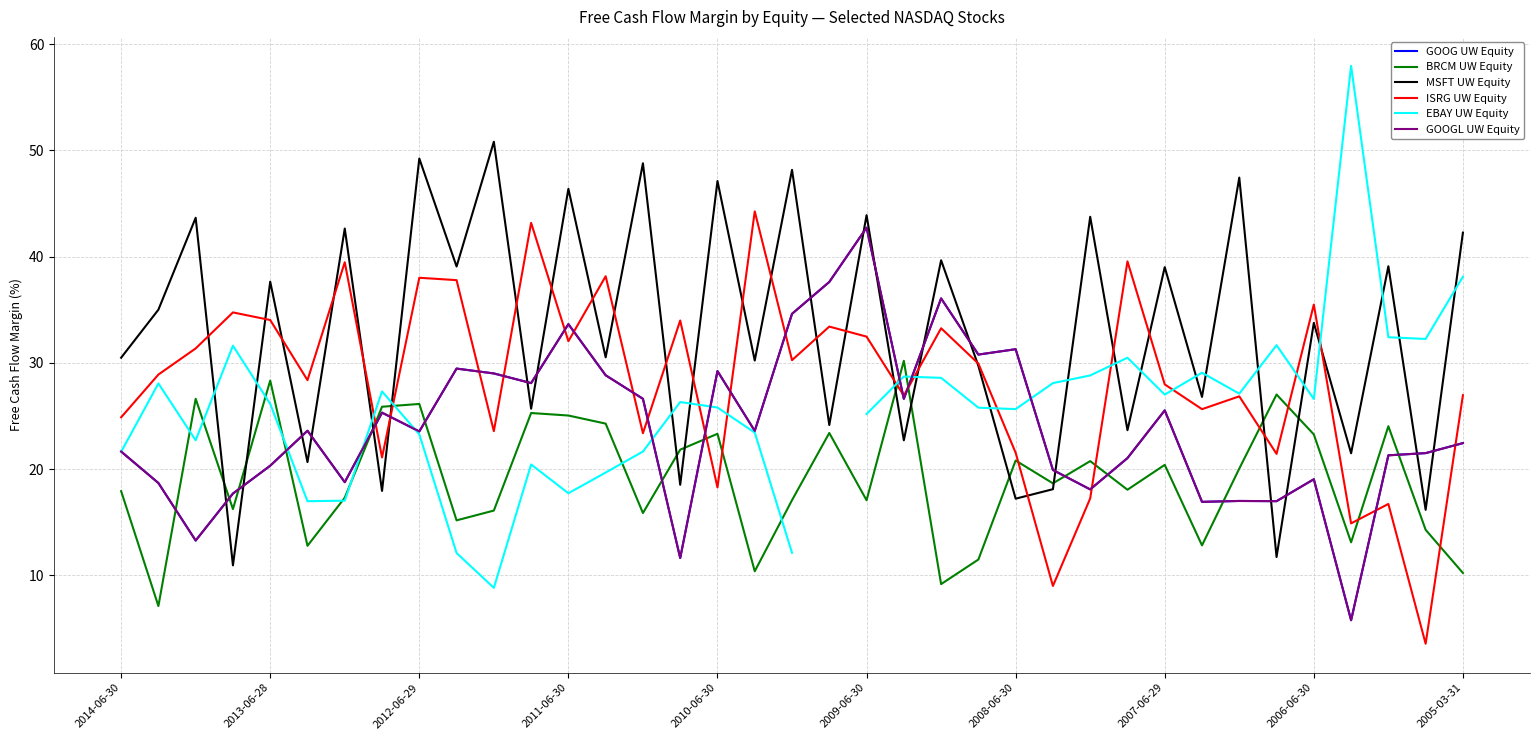

Does the chart have visible grid lines?

Yes